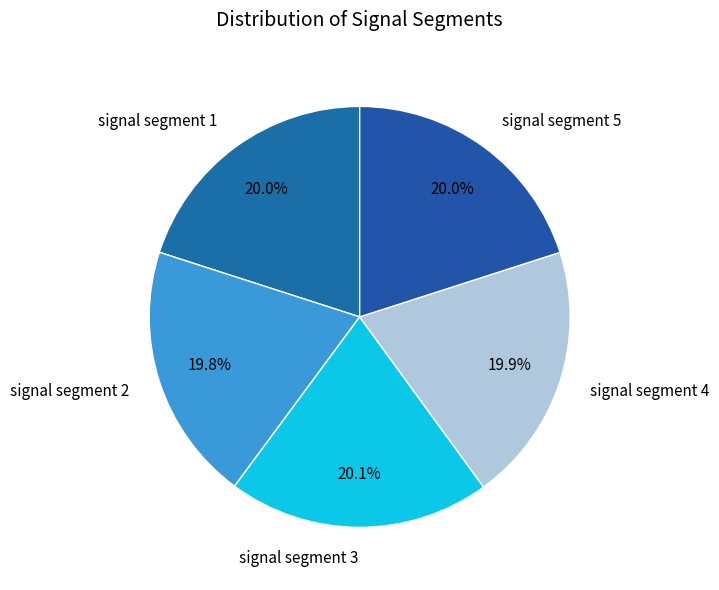

To the nearest percent, what percentage of the pie is signal segment 2?

20%